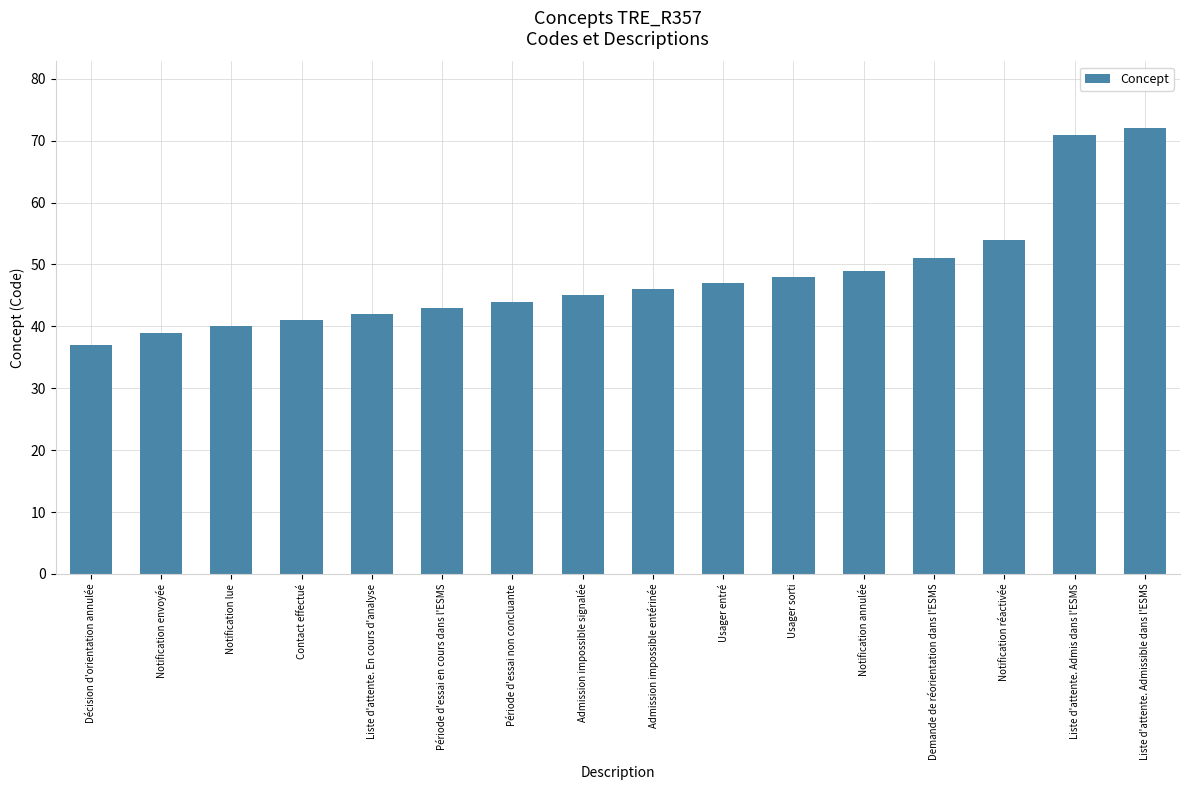

The chart shows a value of 45 at Admission impossible signalée. True or false?

True